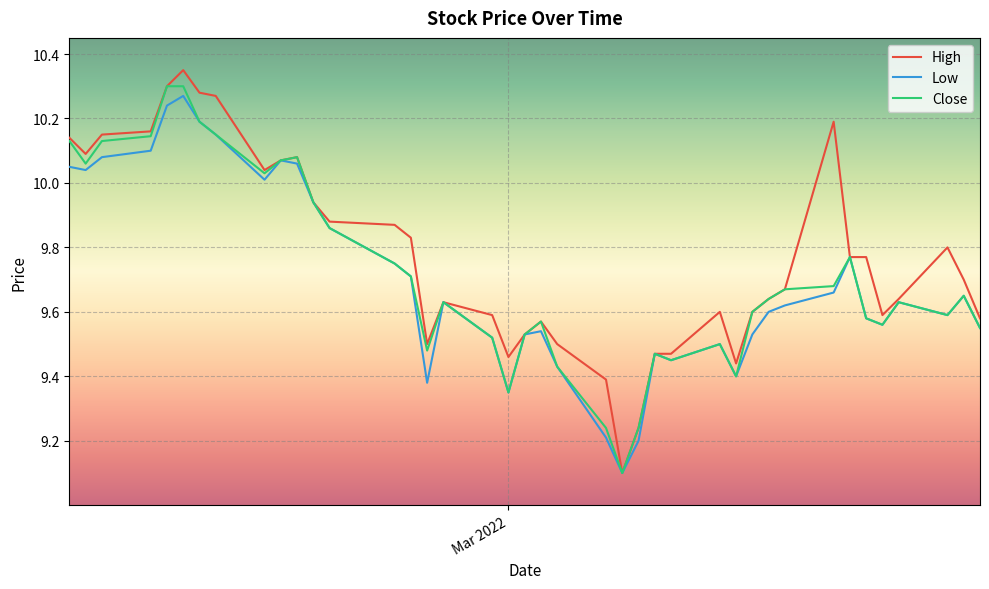

What is the minimum value for Low?

9.1